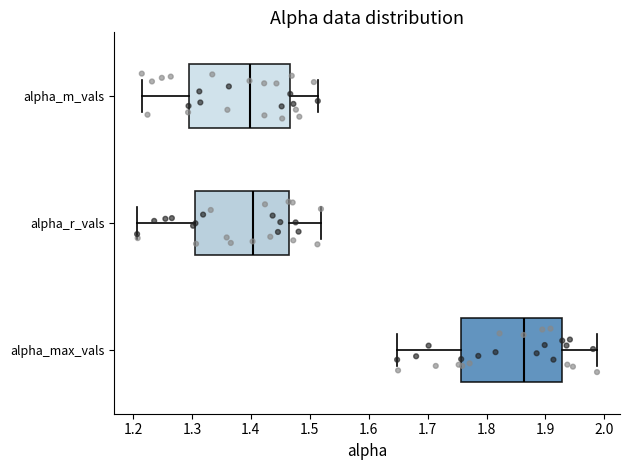

Reading bottom to top, transcribe this box plot: for each box, give where its median line is, the range the box spans, and where its two whiskers end, as read against the x-axis. The values are not printed on the chart, so give them approximately, as read against the axis.

alpha_max_vals: median 1.86, box 1.76 to 1.93, whiskers 1.65 to 1.99
alpha_r_vals: median 1.40, box 1.31 to 1.46, whiskers 1.21 to 1.52
alpha_m_vals: median 1.40, box 1.29 to 1.47, whiskers 1.21 to 1.51